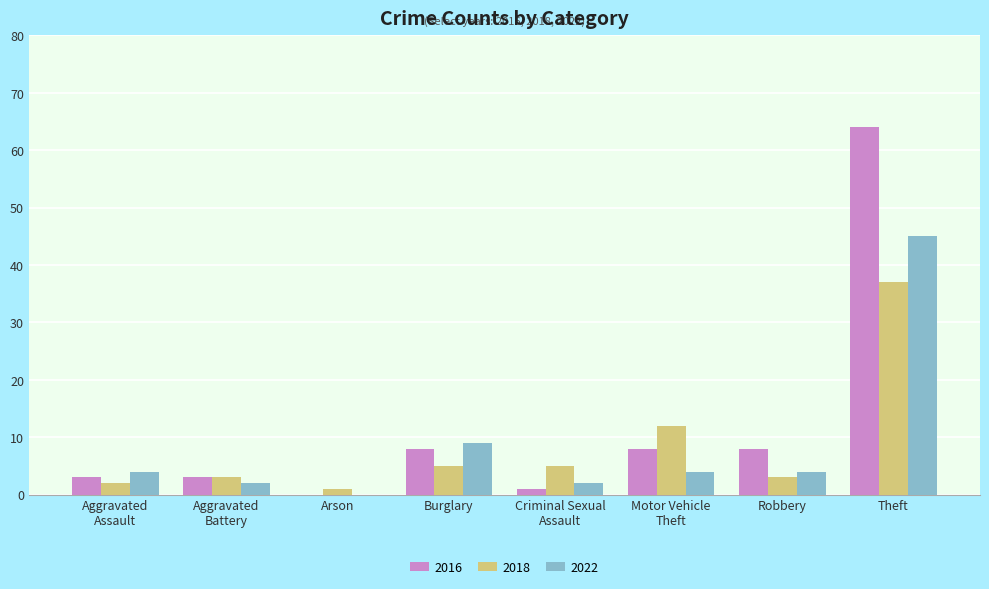

How many distinct data groups are displayed?

3